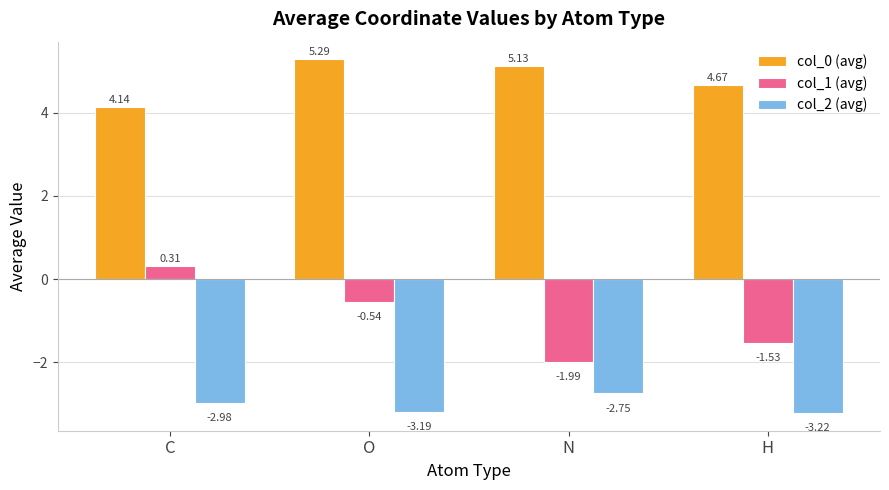

What position from the right is C?

4